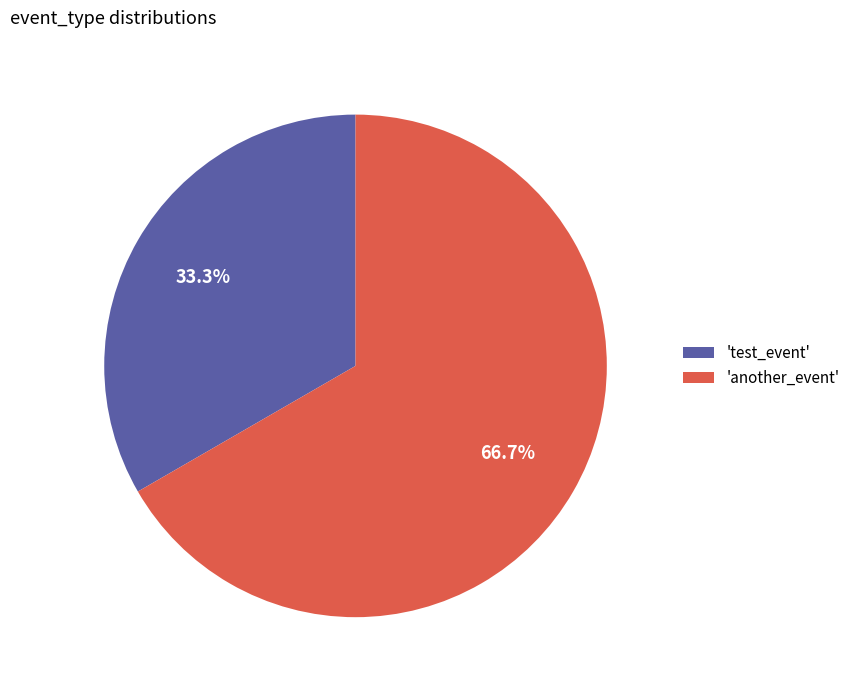

Between 'test_event' and 'another_event', which is larger?

'another_event'